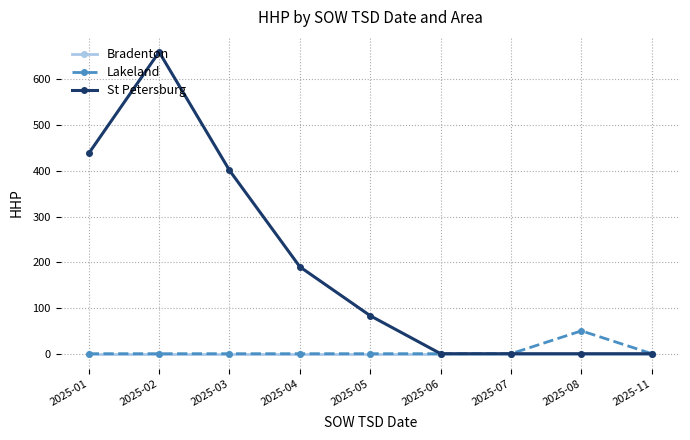

Which series has the largest range (max minus min)?

St Petersburg